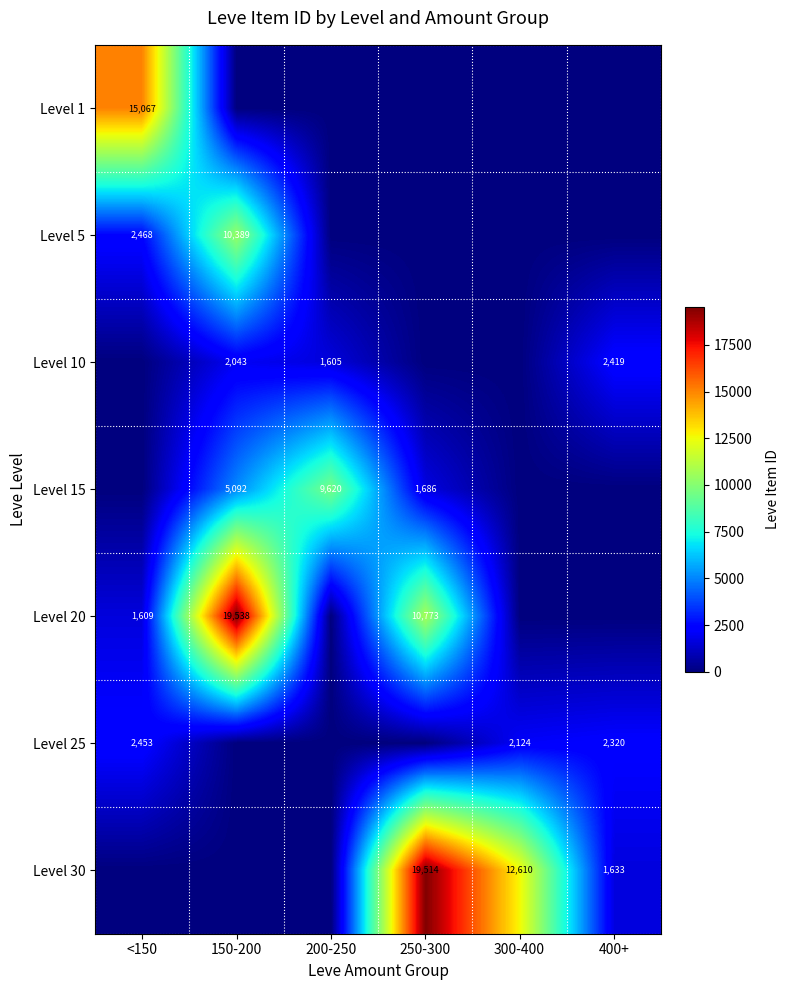

Is it true that Level 15 equals 1686 at 250-300?

True